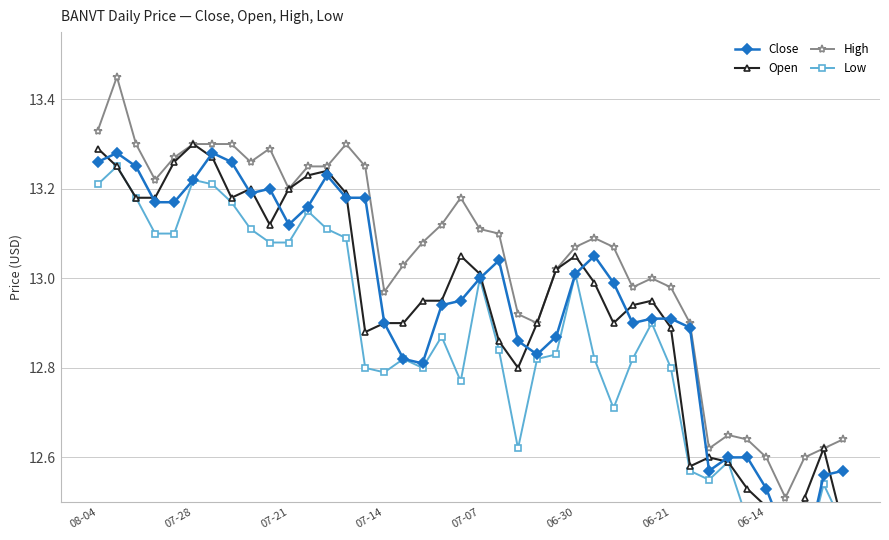

What is the minimum value for High?

12.5